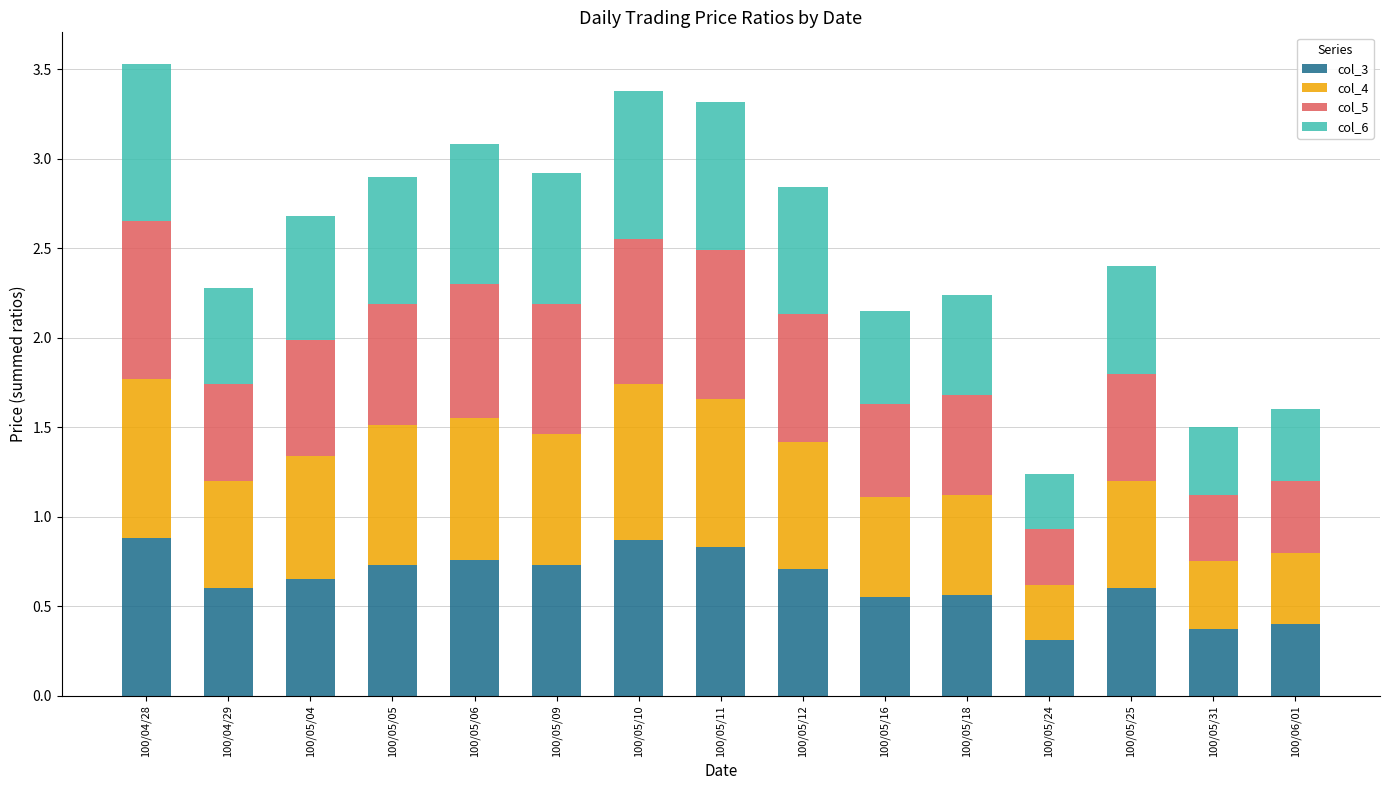

What is the lowest value of the col_3 series?

0.3